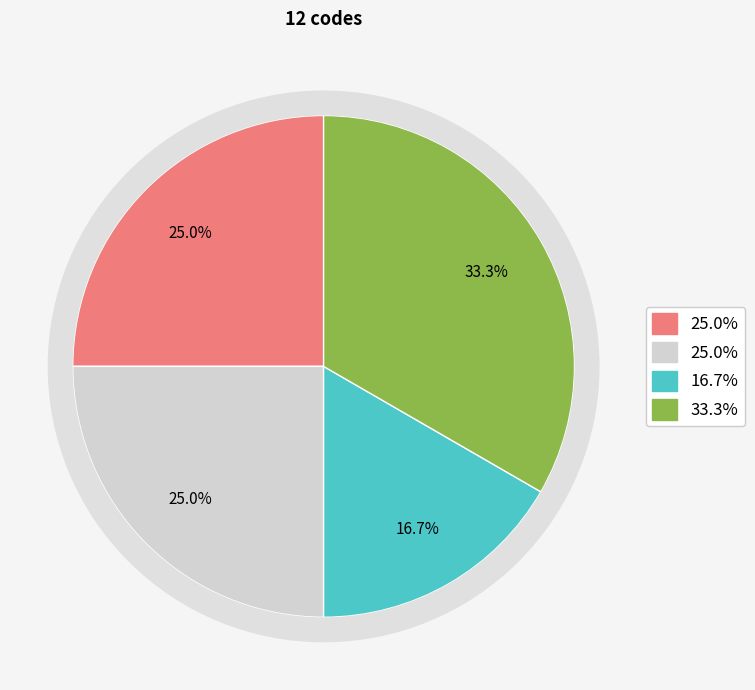

Does any single category account for the majority?

No